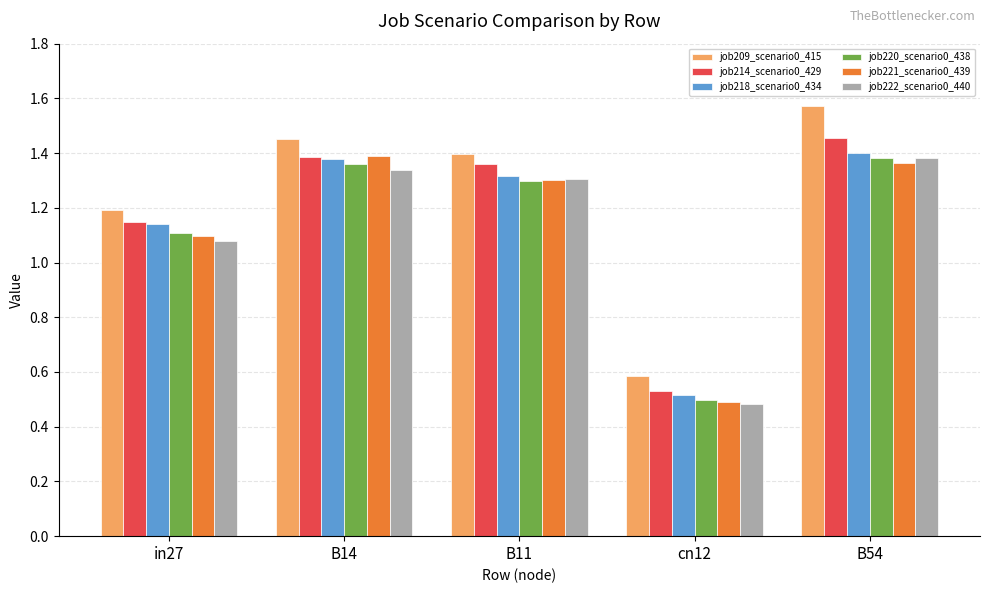

What position from the left is B14?

2